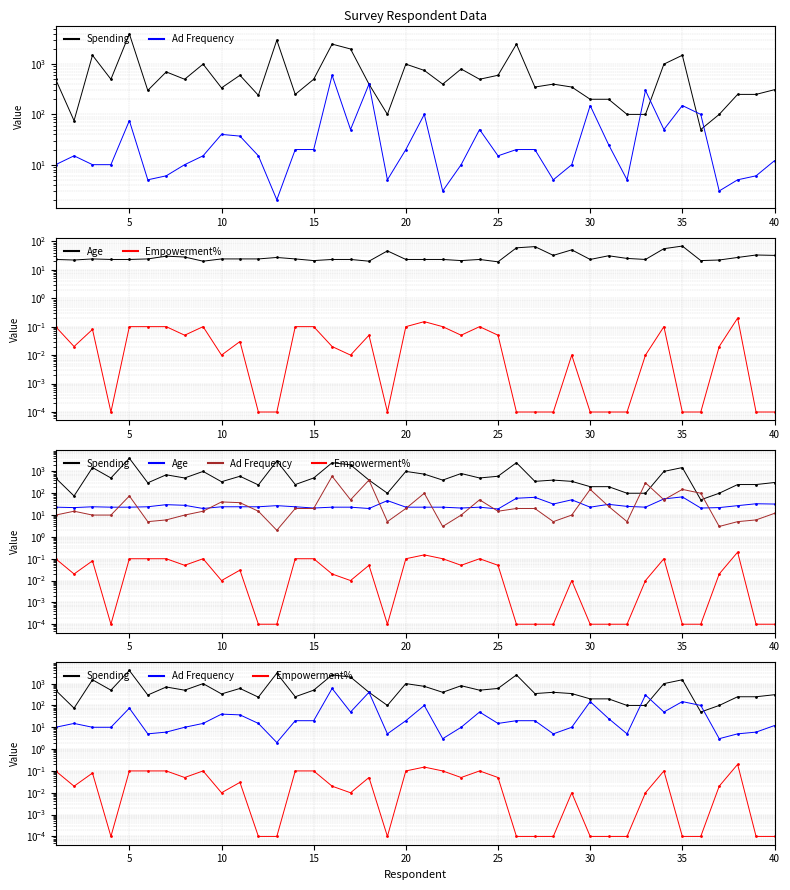

True or false: Spending has a value of 26.8 at 36.

False